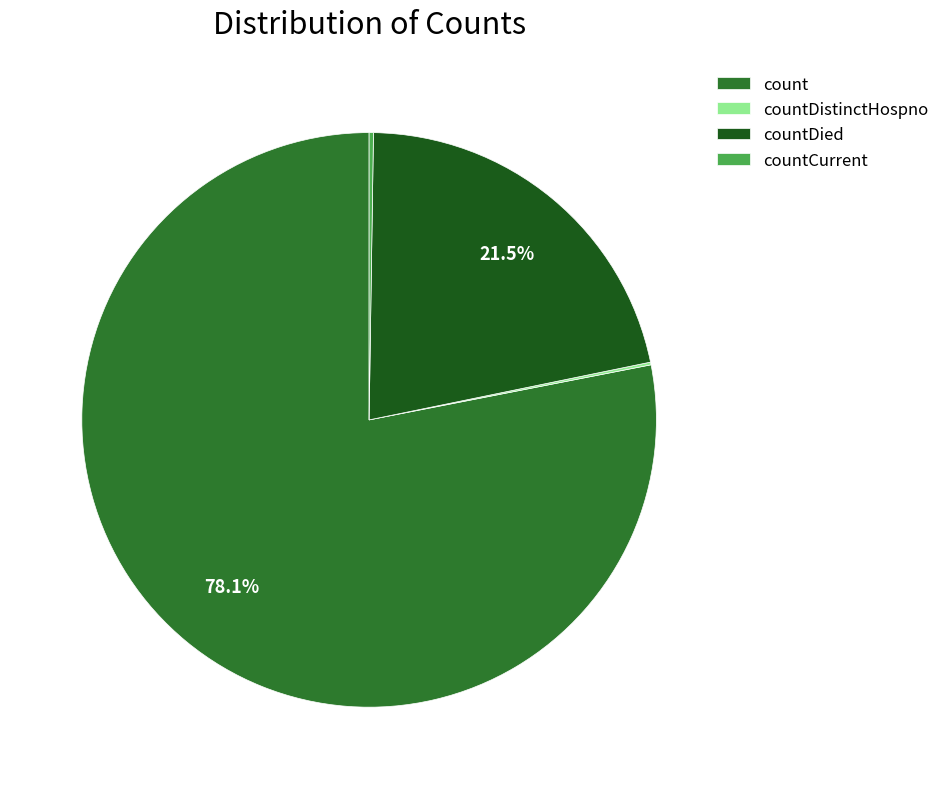

Does countDied represent more than half of the total?

No